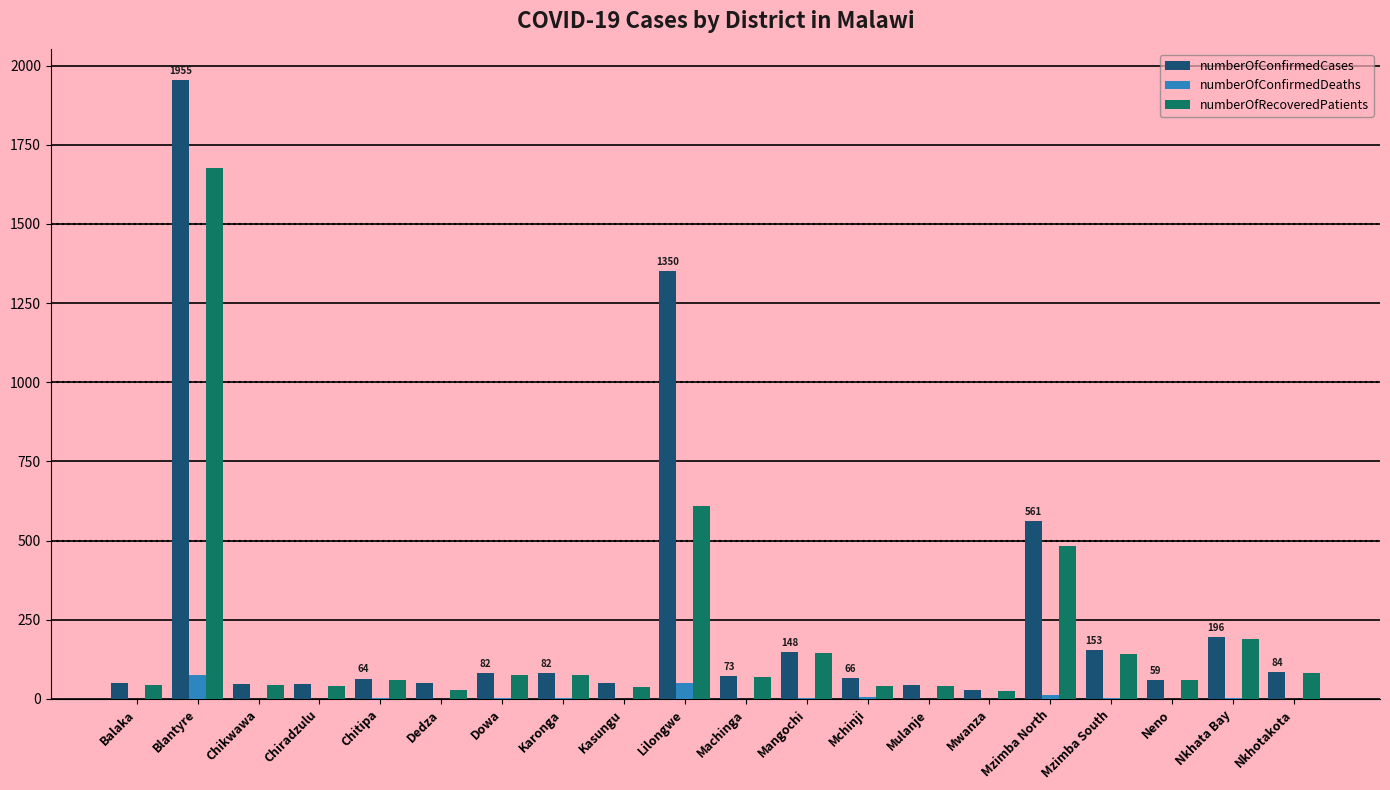

The numberOfConfirmedCases series shows 1350 at Lilongwe. True or false?

True